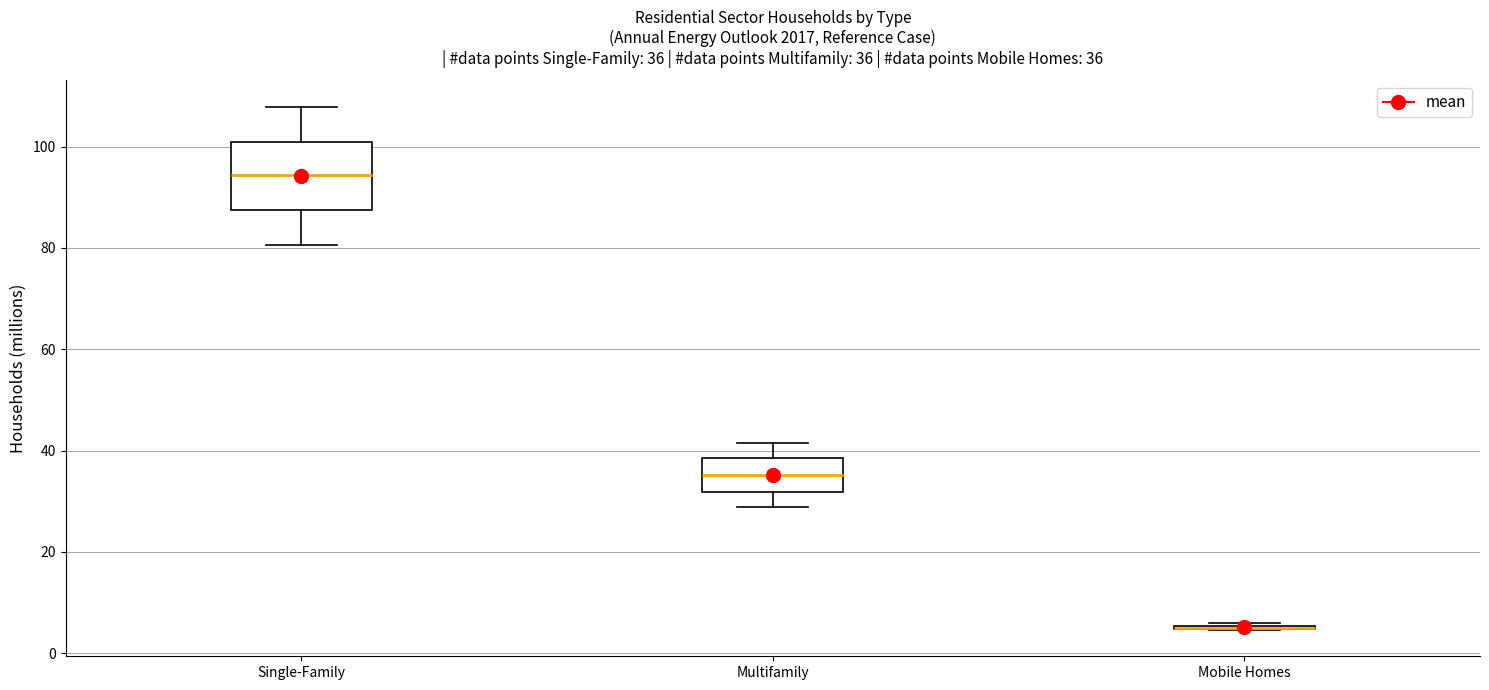

Which box is the tallest, from its lower edge to its upper edge?

Single-Family